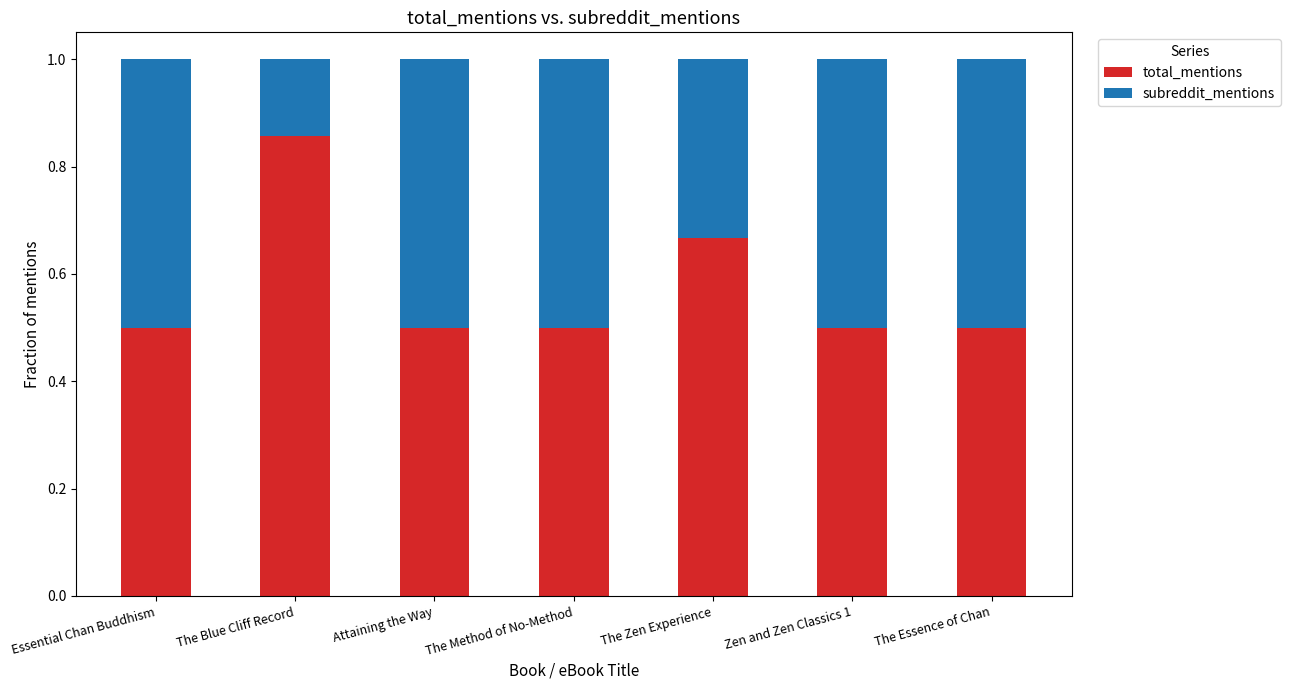

Read the total_mentions value at Essential Chan Buddhism.

0.5